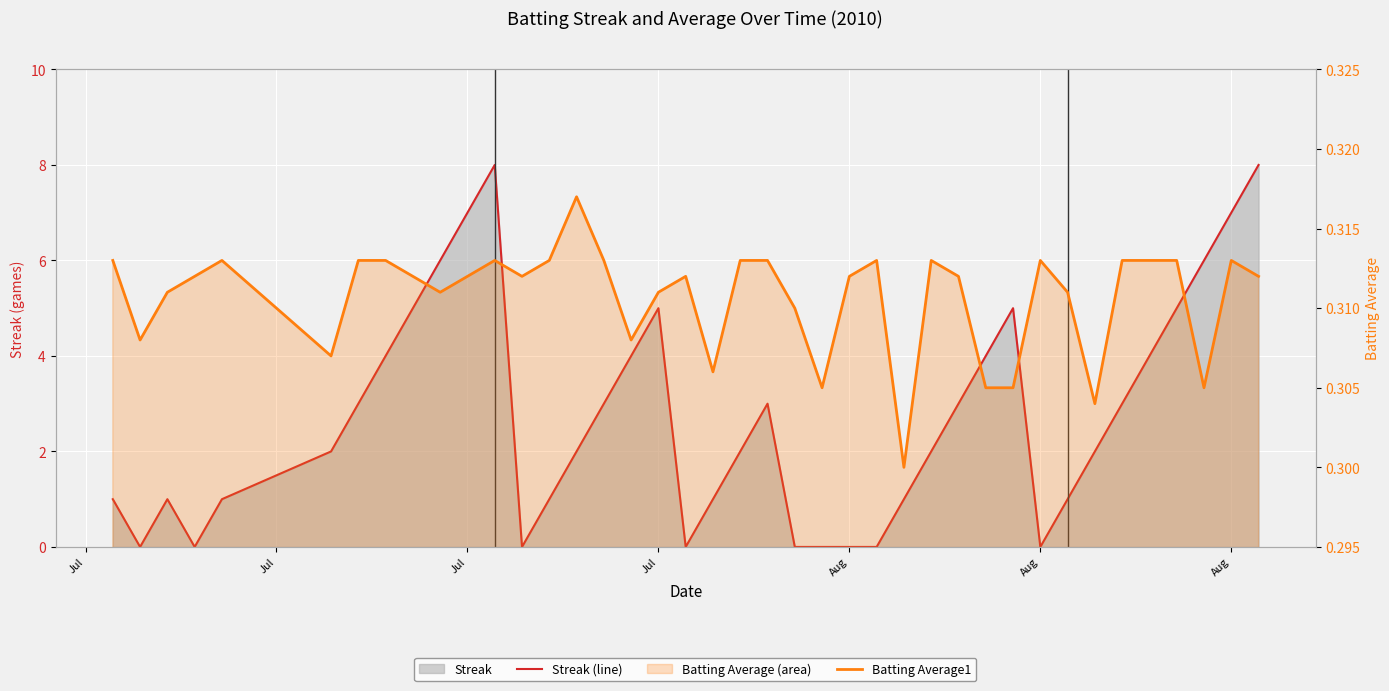

How many data points in Streak (line) are above 2?

19